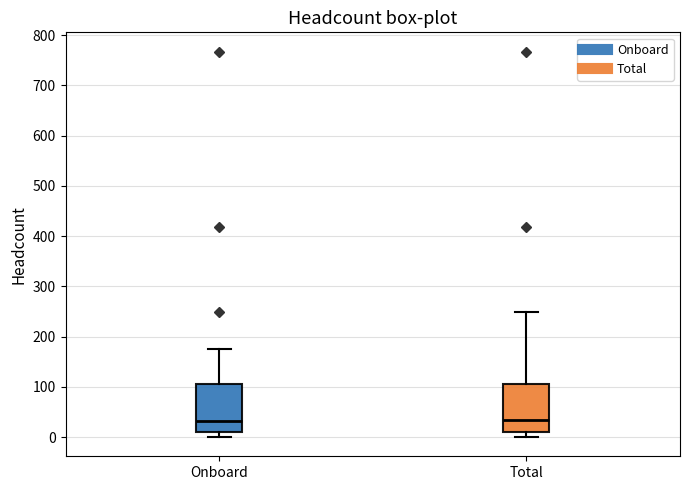

Reading left to right, transcribe this box plot: for each box, give where its median line is, the range the box spans, and where its two whiskers end, as read against the y-axis. The values are not printed on the chart, so give them approximately, as read against the axis.

Onboard: median 30, box 10 to 100, whiskers 0 to 180
Total: median 30, box 10 to 110, whiskers 0 to 250